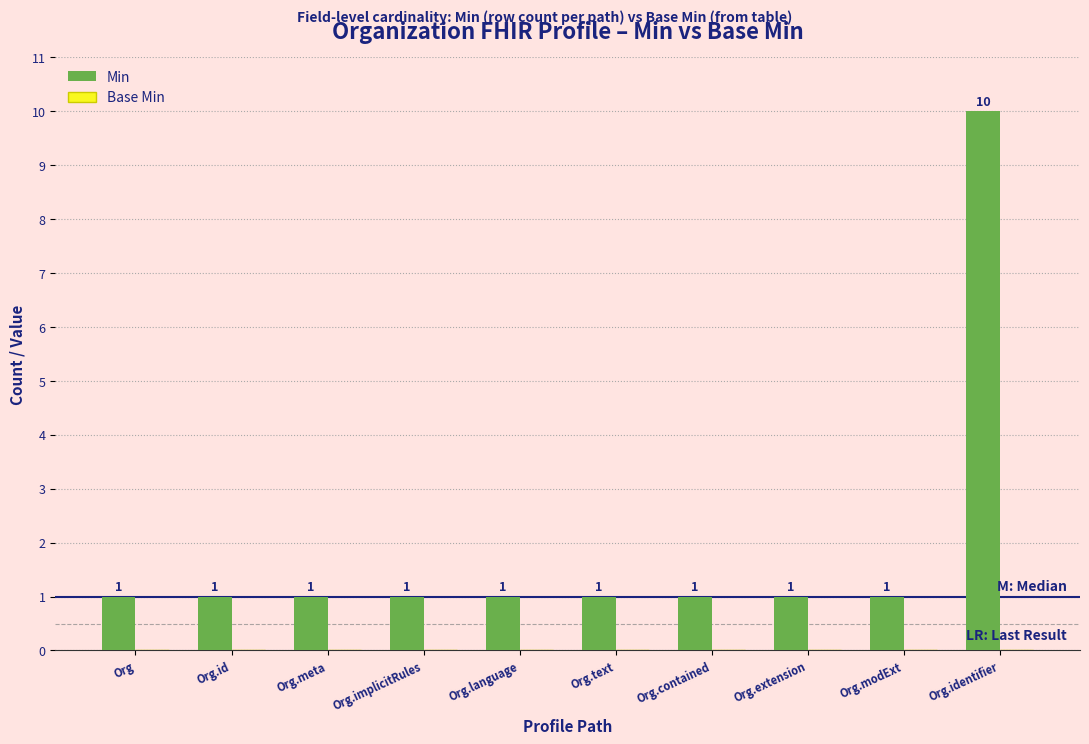

Count the number of data series in this chart.

1